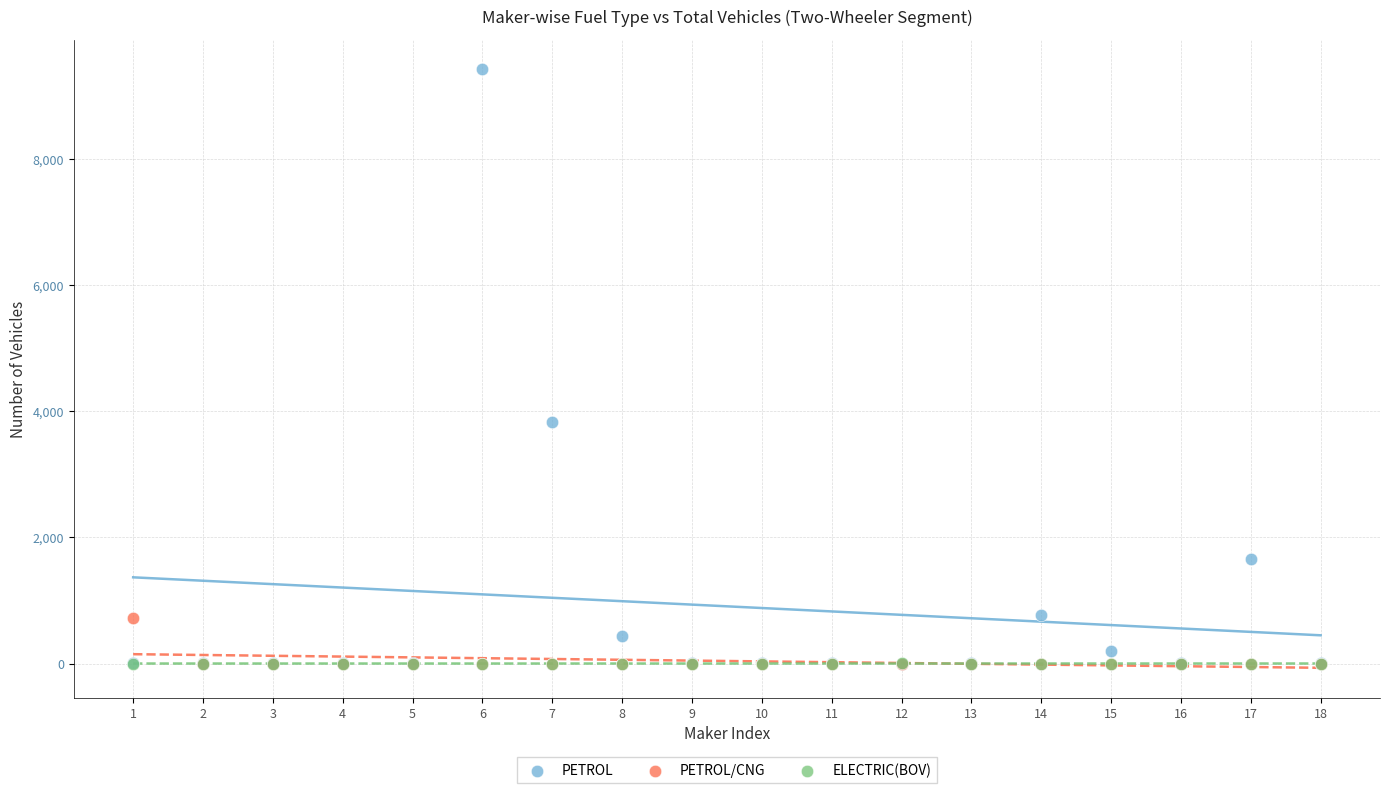

In the PETROL series, what Y value is closest to 4709?

3828